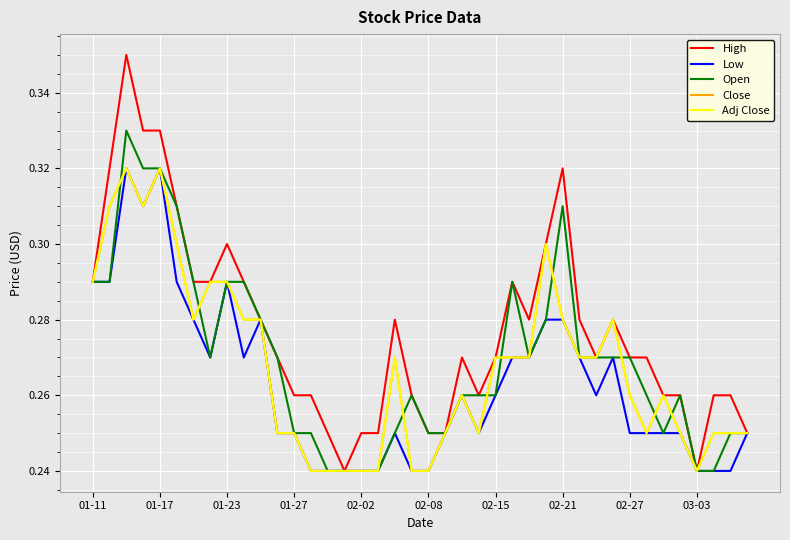

Does the chart have visible grid lines?

Yes